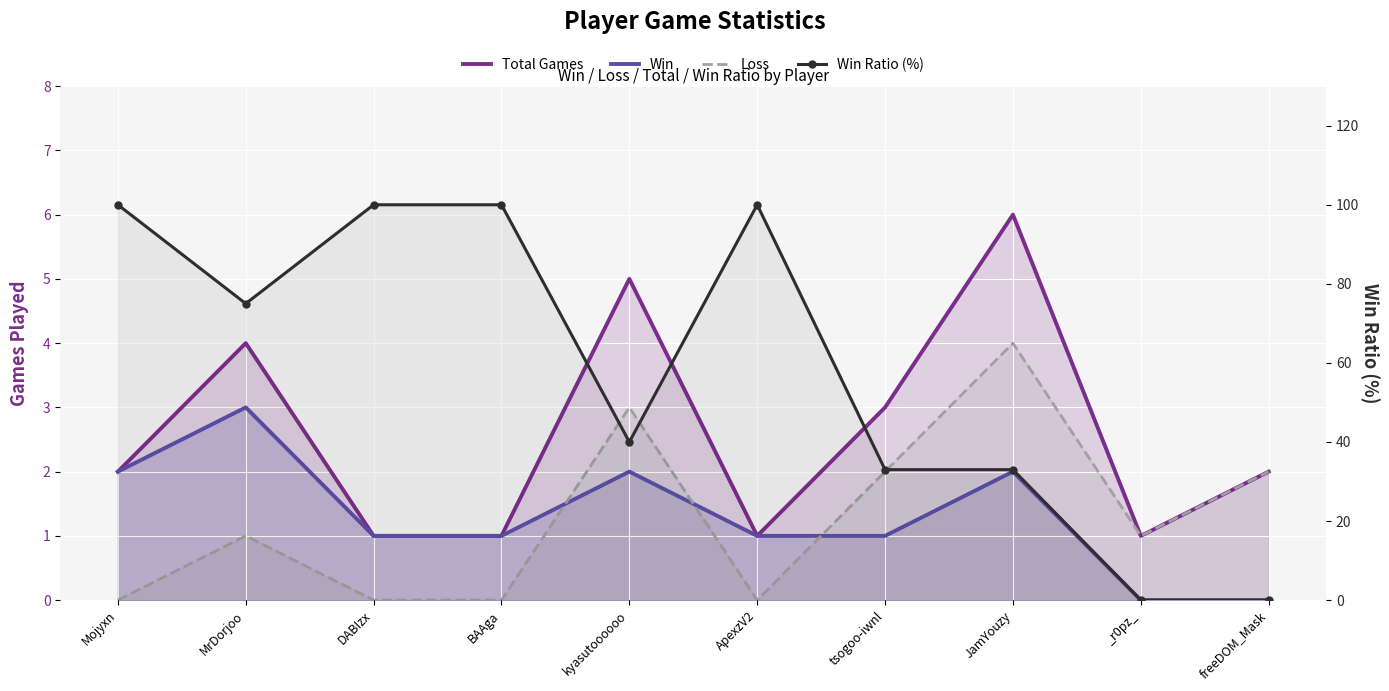

At which category is the sum across all series the highest?

Mojyxn